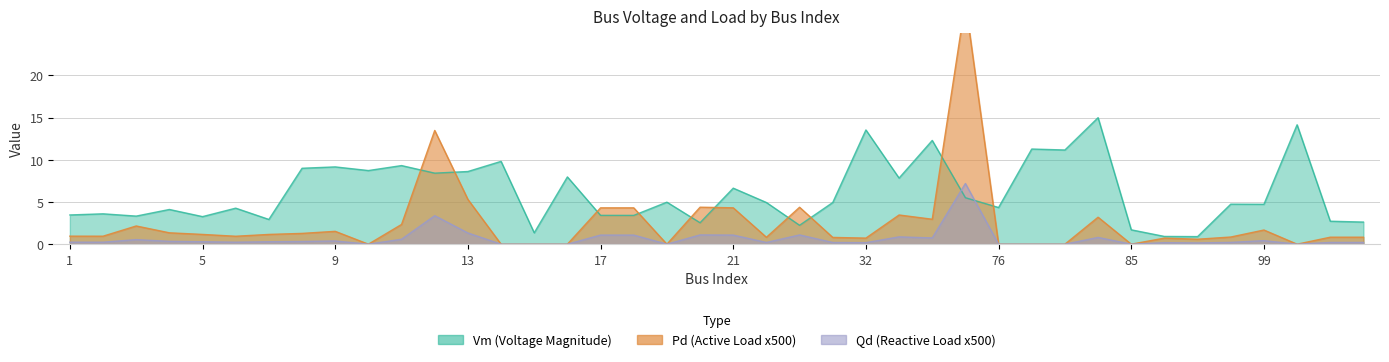

At which label does Vm first exceed 4?

4